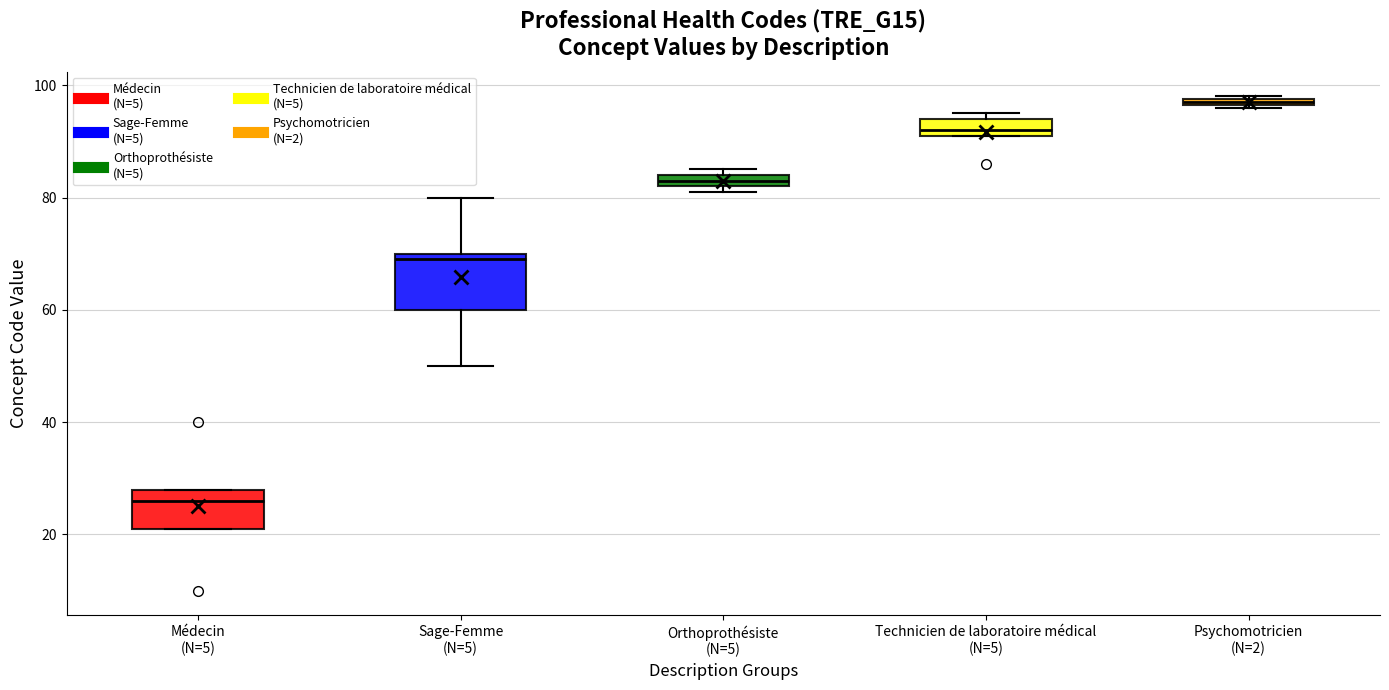

Which box has the highest median line?

Psychomotricien (N=2)